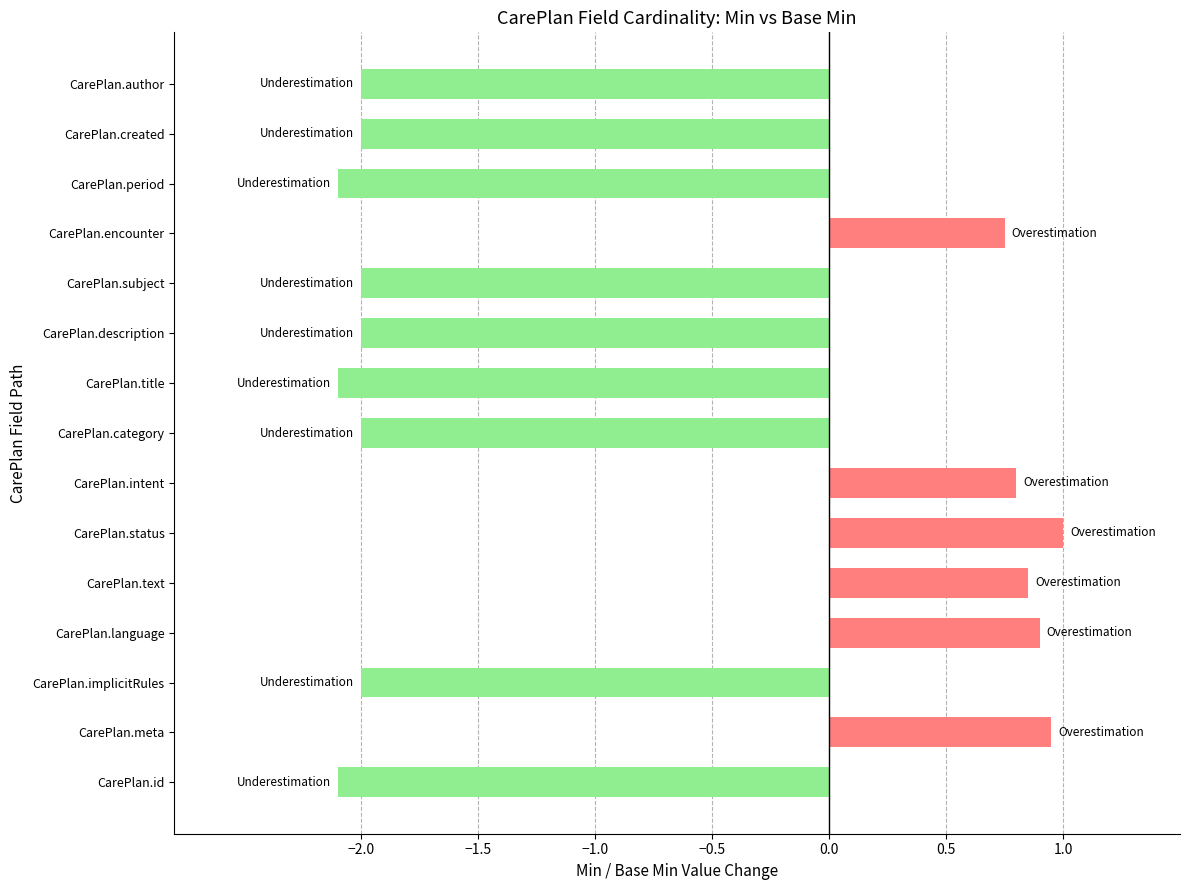

What is the difference between the maximum and minimum values?

3.1